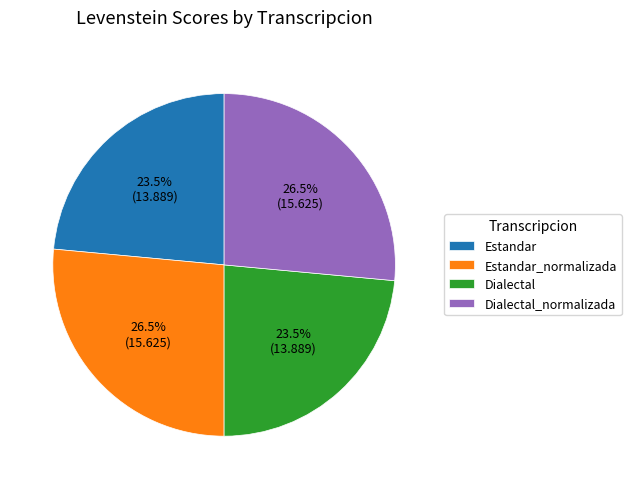

What percentage do Estandar_normalizada and Dialectal together represent?

50.0%